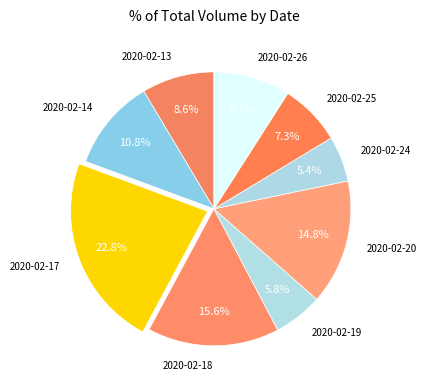

What is the ratio of the value at 2020-02-17 to the value at 2020-02-25?

3.1